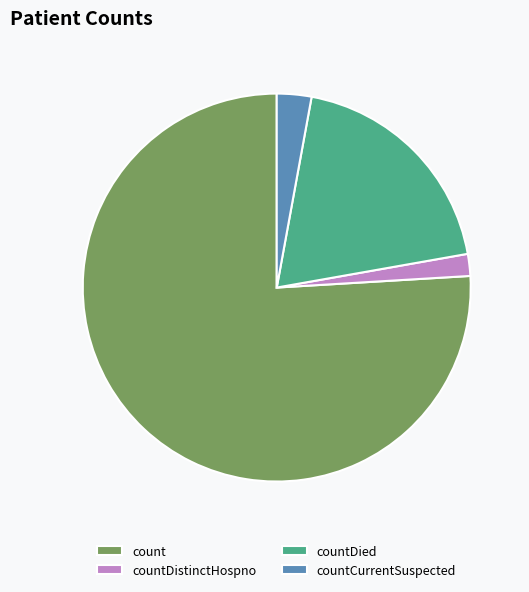

What is the largest slice in the pie chart?

count